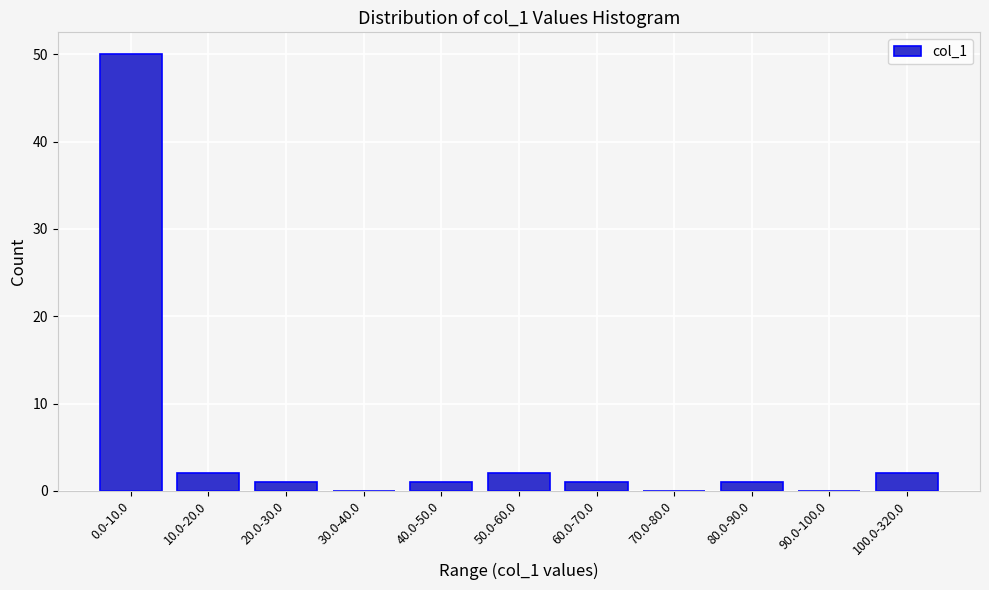

Reading left to right, transcribe all the data shown in this chart.

0.0-10.0=50	10.0-20.0=2	20.0-30.0=1	30.0-40.0=0	40.0-50.0=1	50.0-60.0=2	60.0-70.0=1	70.0-80.0=0	80.0-90.0=1	90.0-100.0=0	100.0-320.0=2